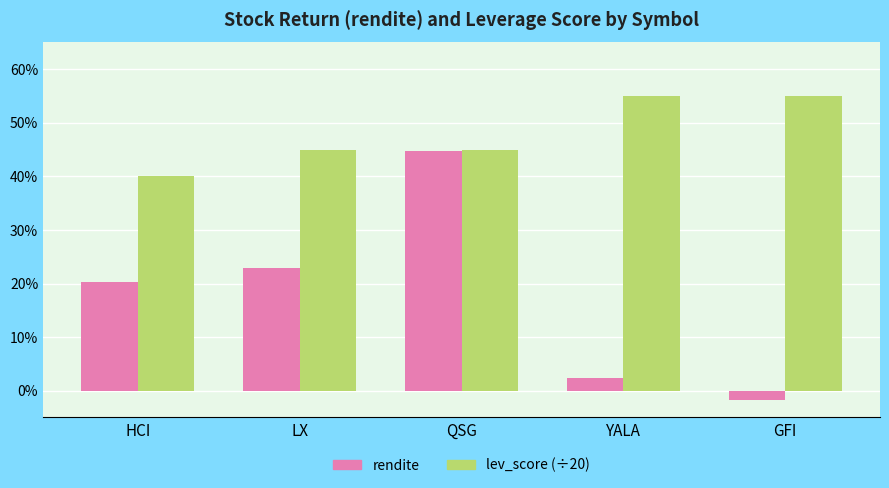

What is the maximum value shown in the chart?

0.6